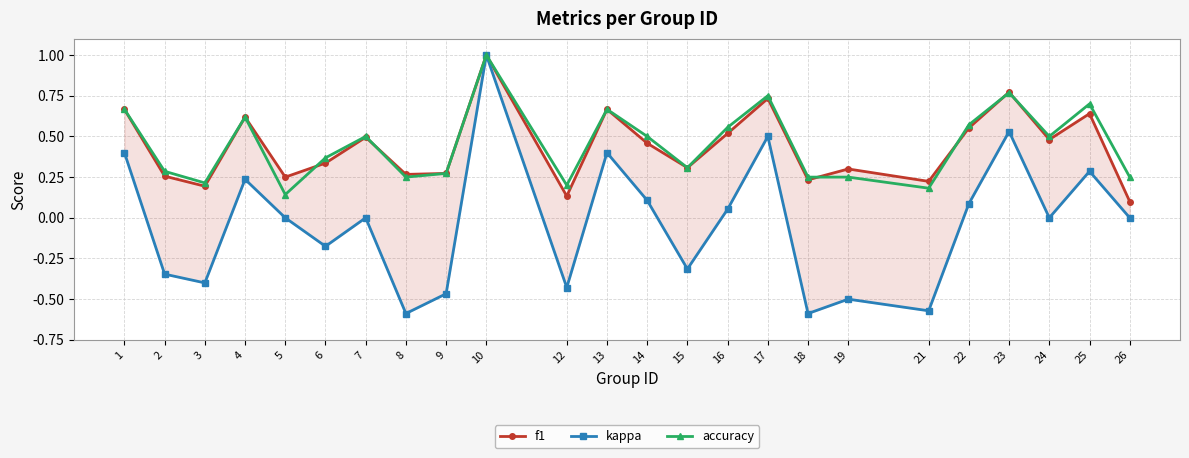

List the labels in order of kappa value, smallest first.

8, 18, 21, 19, 9, 12, 3, 2, 15, 6, 5, 7, 24, 26, 16, 22, 14, 4, 25, 1, 13, 17, 23, 10